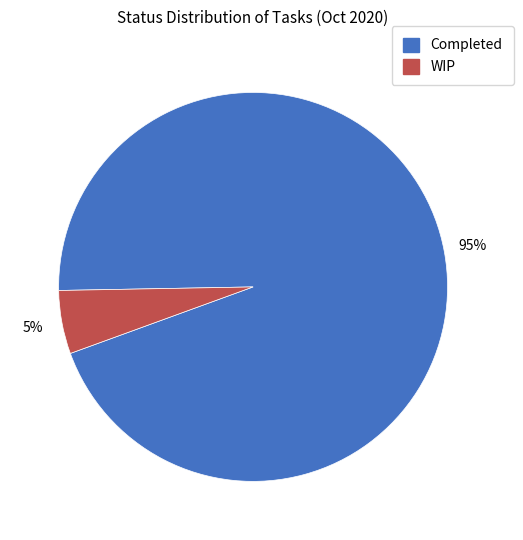

Which category has the biggest portion of the pie?

Completed